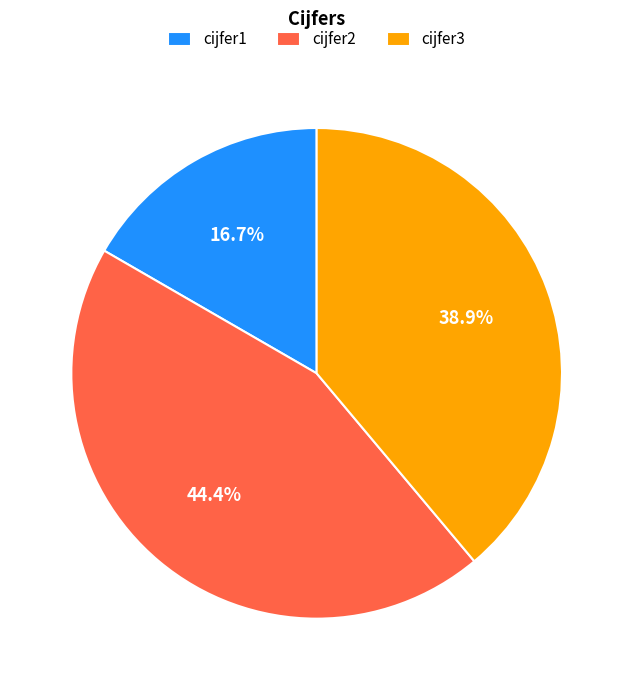

What percentage is the cijfer1 slice, to the nearest percent?

17%